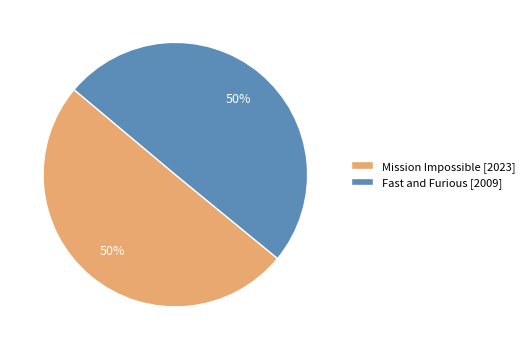

What is the ratio of the value at Mission Impossible [2023] to the value at Fast and Furious [2009]?

1.0